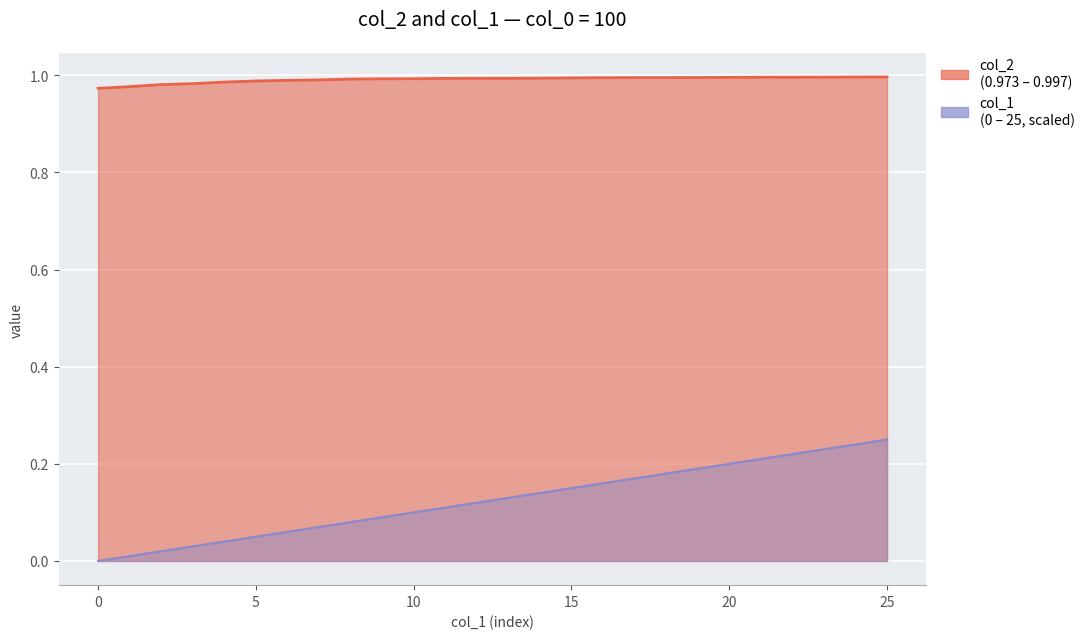

Which series changed the most between 1 and 14?

col_1